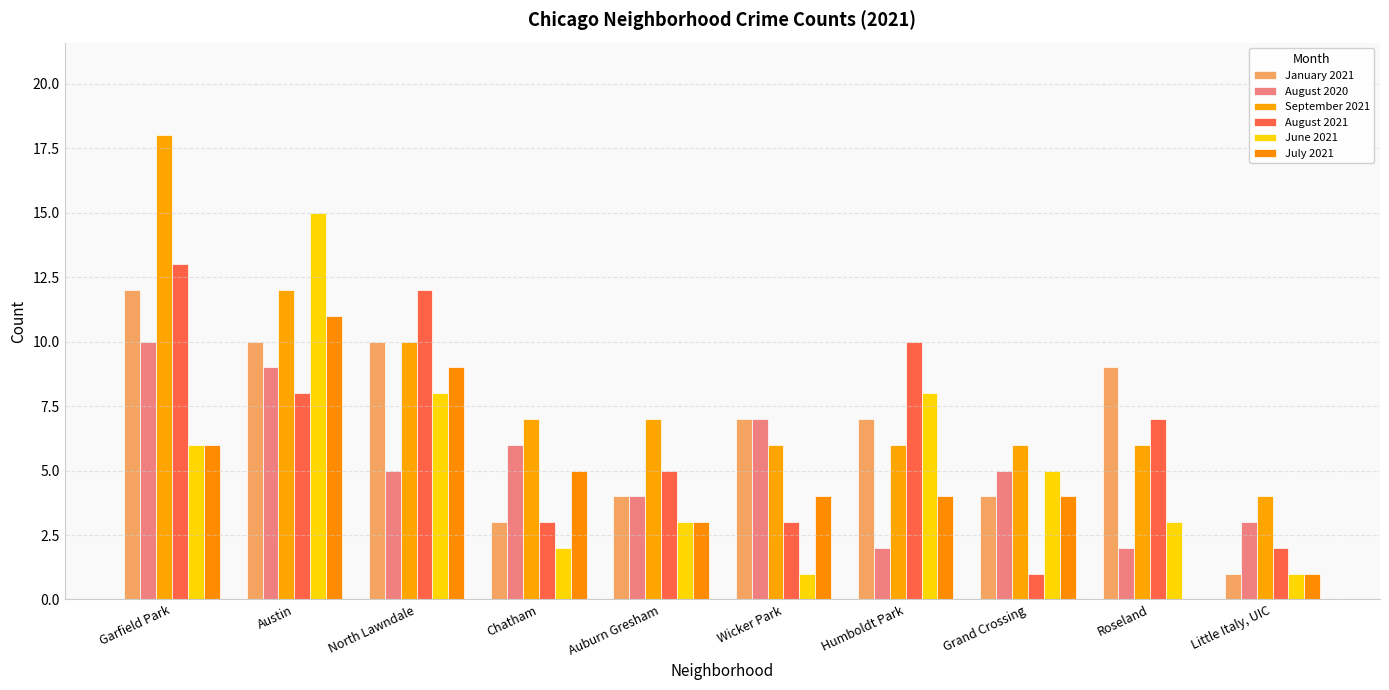

How many data points in July 2021 are above 4?

4